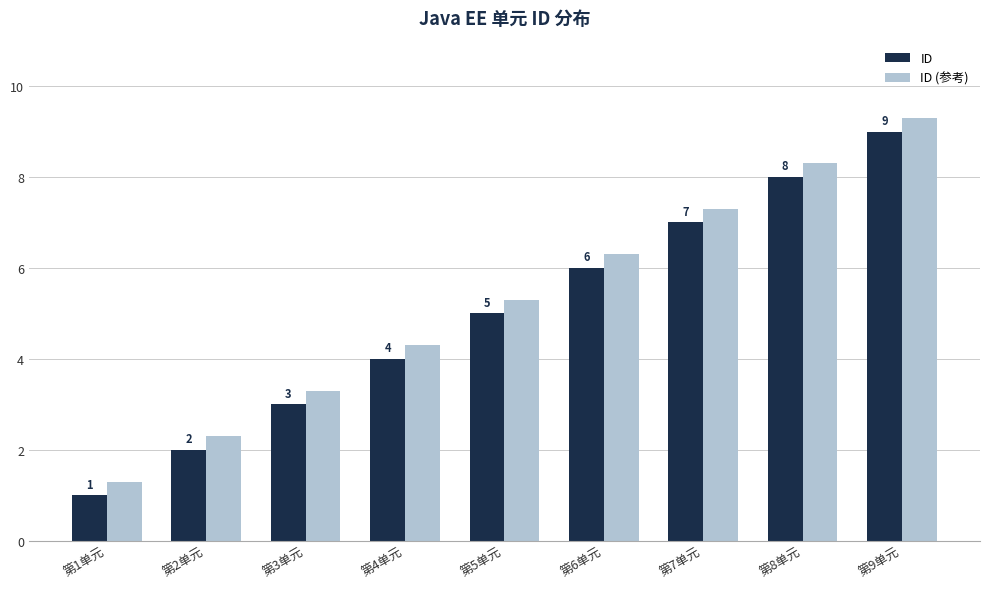

Rank the categories by ID value from lowest to highest.

第1单元, 第2单元, 第3单元, 第4单元, 第5单元, 第6单元, 第7单元, 第8单元, 第9单元